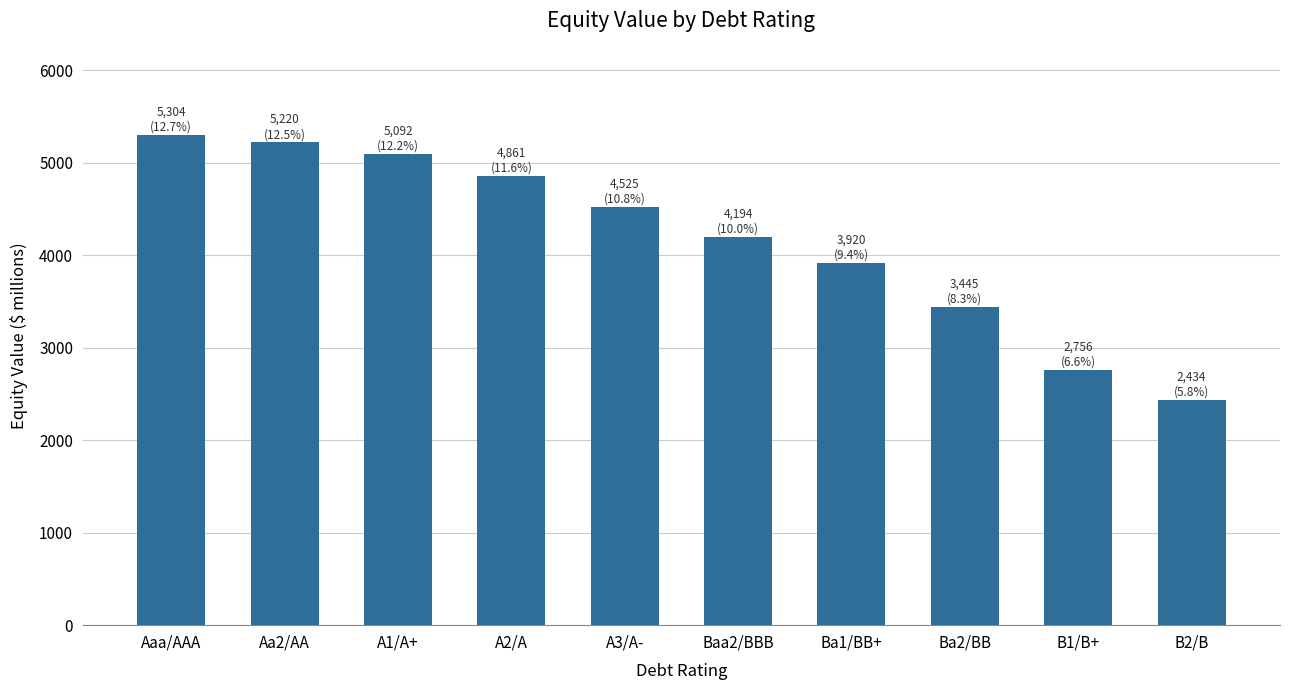

Reading right to left, list all the values displayed in this chart.

B2/B=2433.7	B1/B+=2756.0	Ba2/BB=3444.5	Ba1/BB+=3919.8	Baa2/BBB=4193.9	A3/A-=4524.7	A2/A=4860.9	A1/A+=5092.4	Aa2/AA=5220.0	Aaa/AAA=5303.8